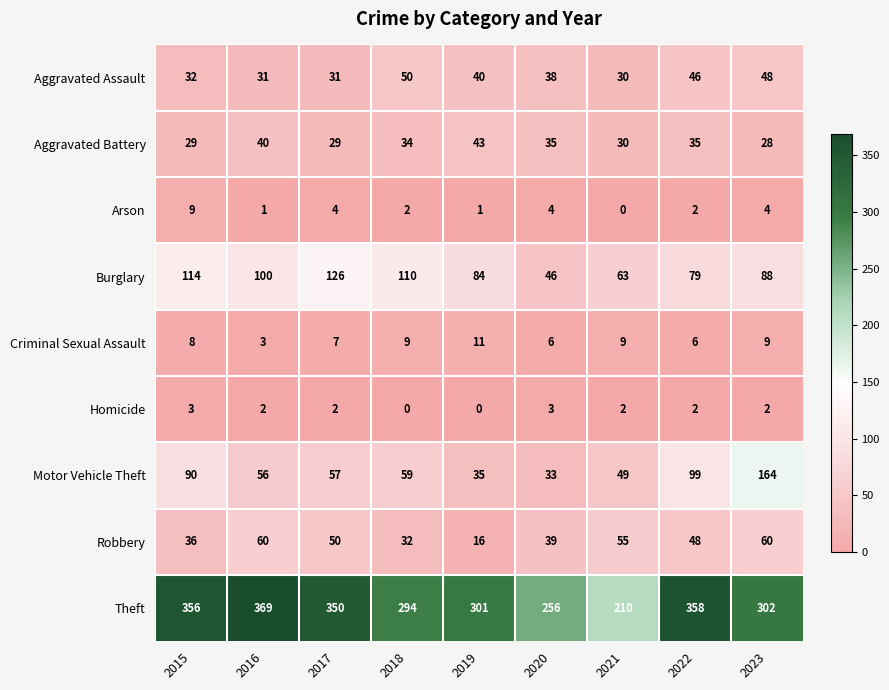

At which category is the sum across all series the highest?

2023